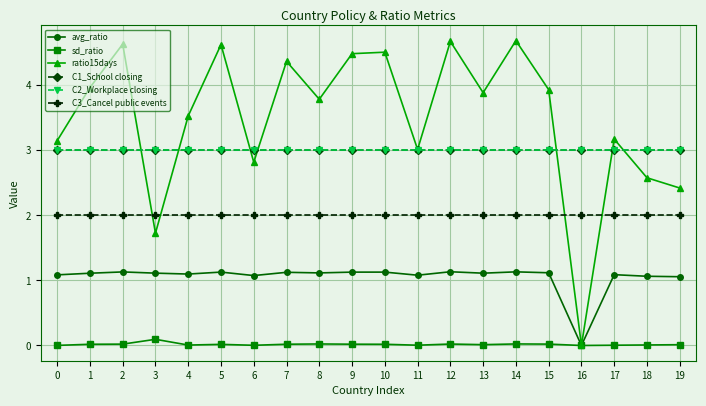

True or false: C2_Workplace closing has more than 1 interior local peaks.

False